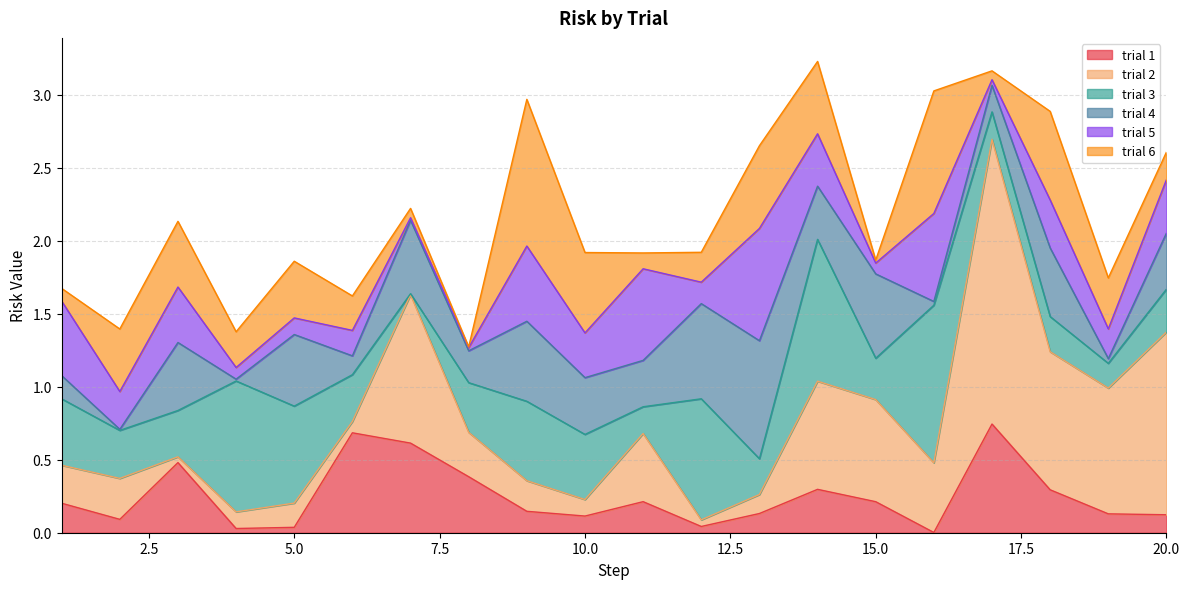

What is the value of the trial 6 point at the 4th from the left?

0.2